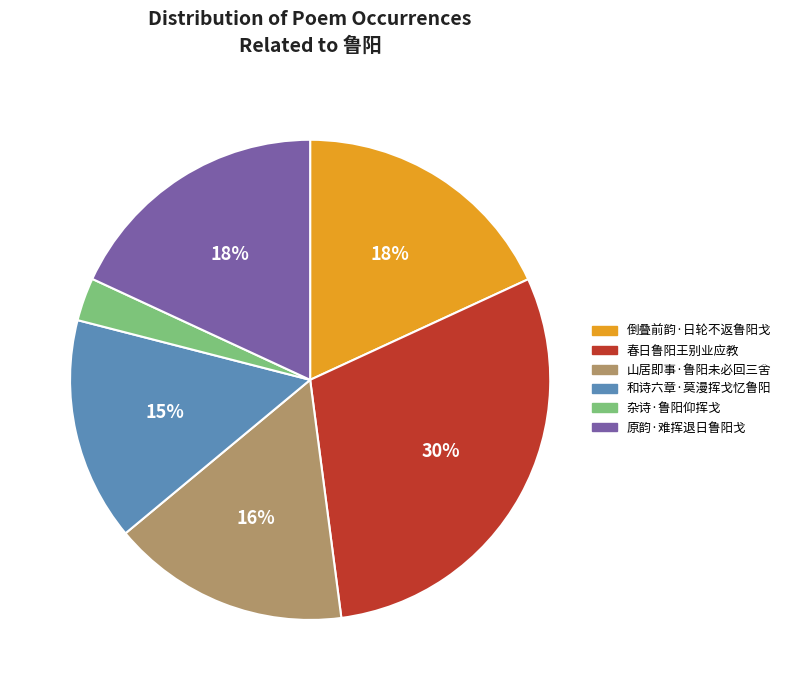

Does any single category account for the majority?

No